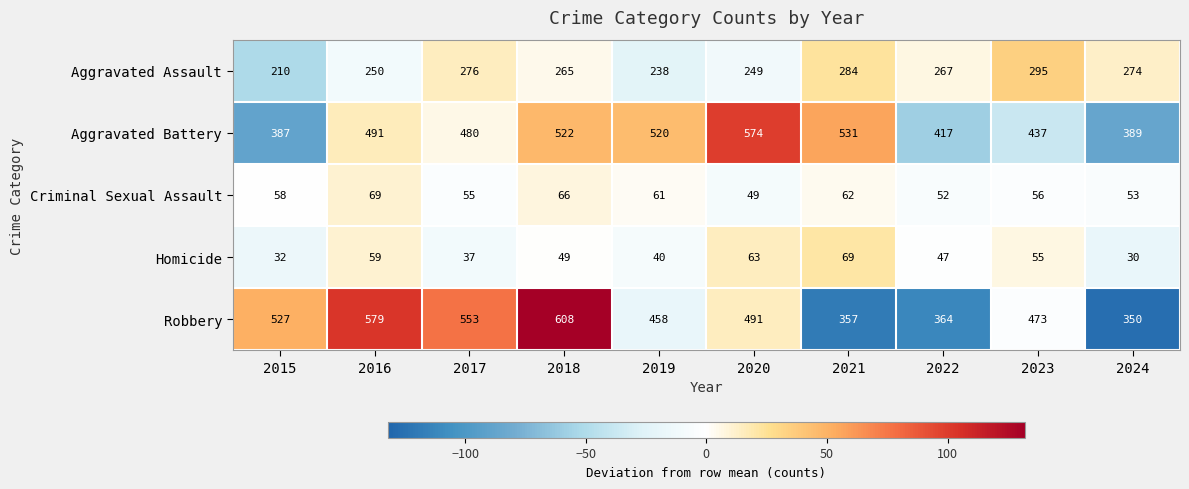

Read the Robbery value at 2021.

357